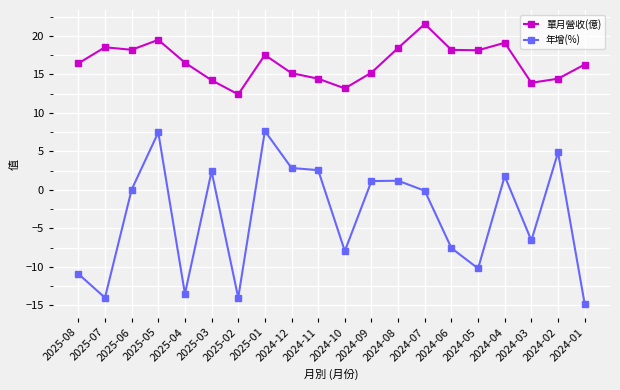

True or false: 單月營收(億) and 年增(%) cross at least once.

False